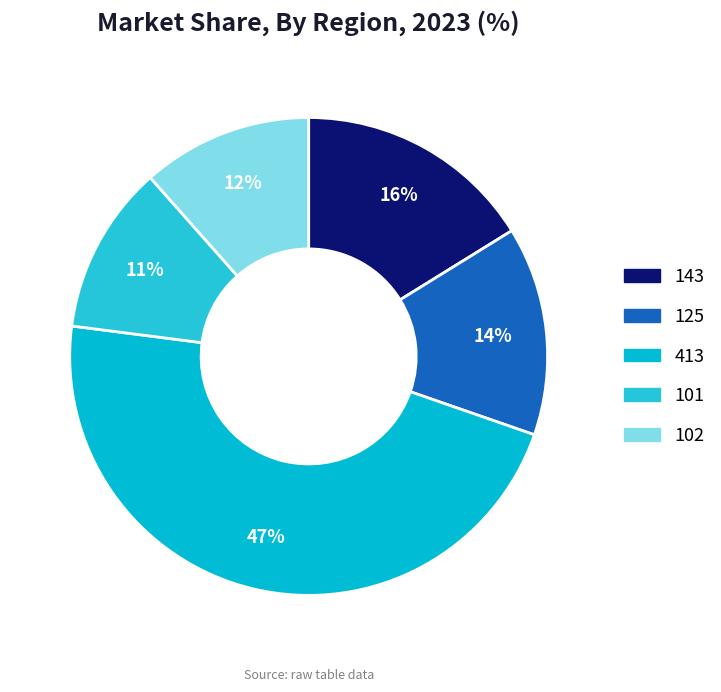

Does 102 represent more than half of the total?

No